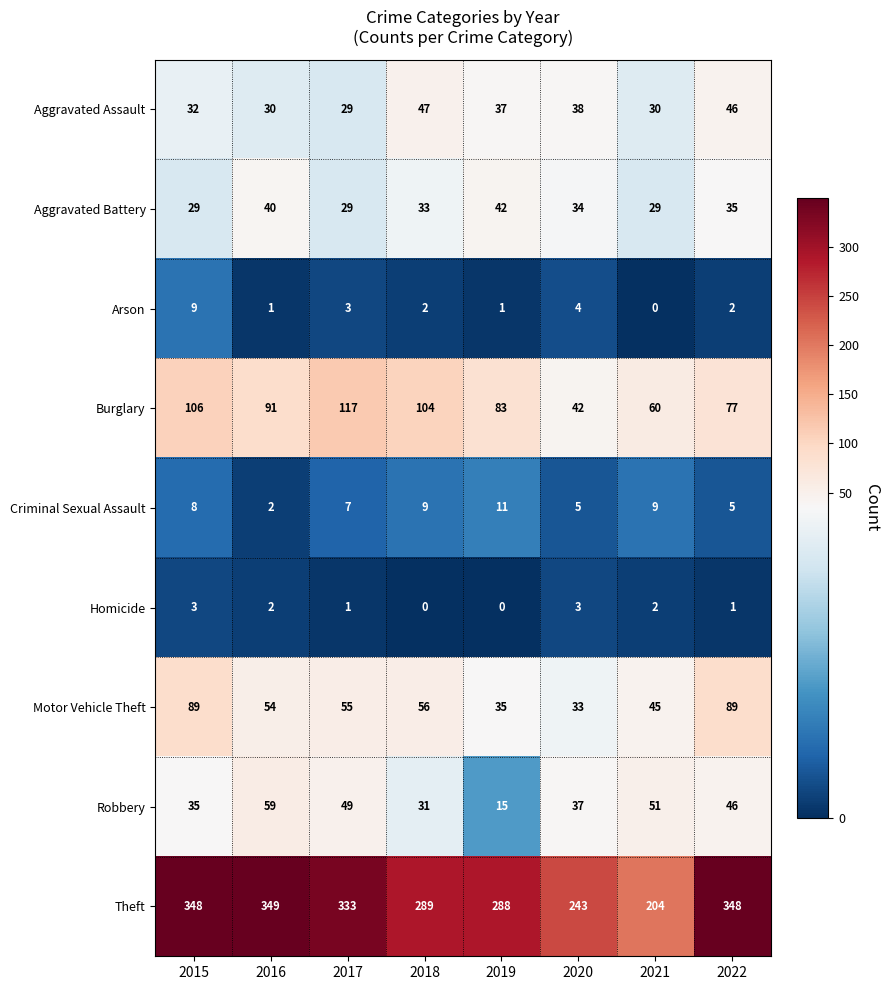

At which label does Motor Vehicle Theft first exceed 55?

2015